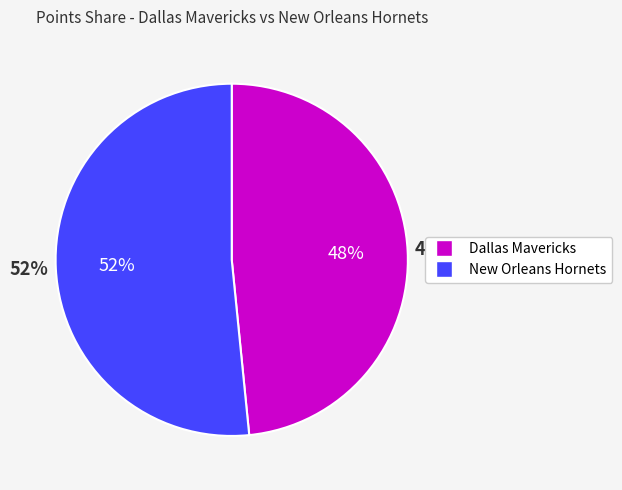

To the nearest percent, what portion does New Orleans Hornets represent?

52%